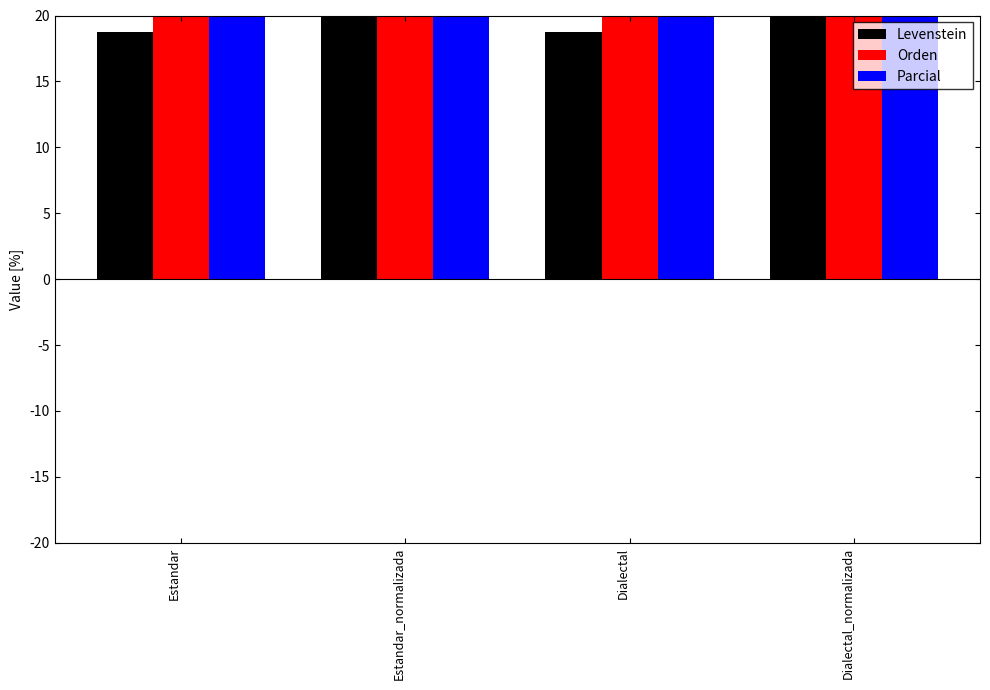

What is the average value of the Parcial series?

41.4